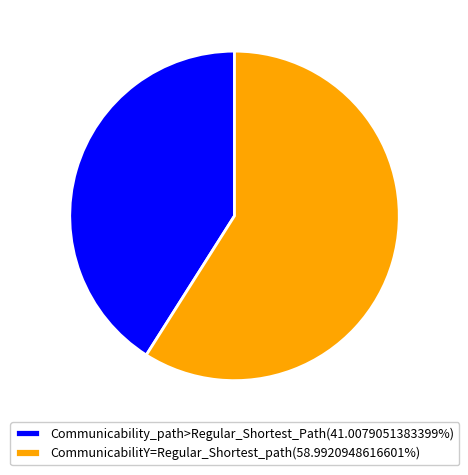

Do CommunicabilitY=Regular_Shortest_path(58.9920948616601%) and Communicability_path>Regular_Shortest_Path(41.0079051383399%) together represent more than half of the pie?

Yes